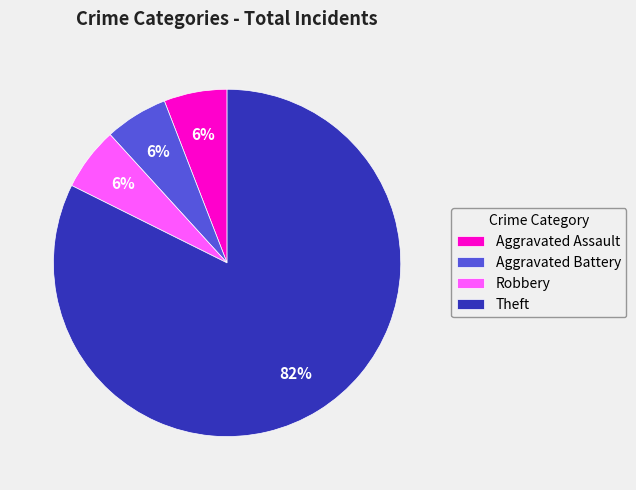

Is it true that Aggravated Battery is 1% of the pie?

False